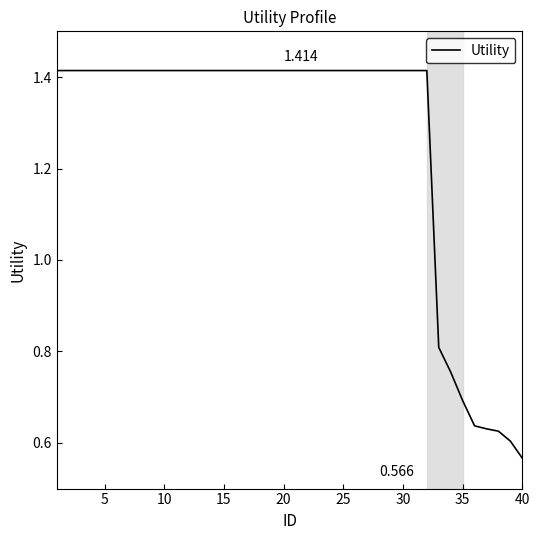

What is the greatest value displayed?

1.4